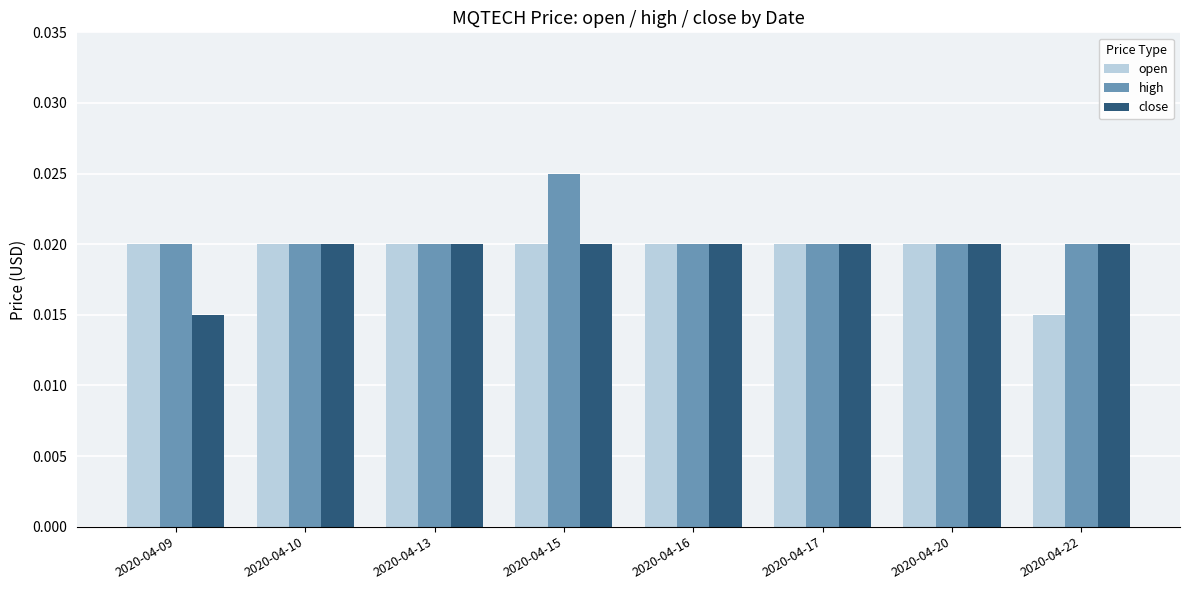

Between 2020-04-10 and 2020-04-22, which series saw the biggest shift?

open